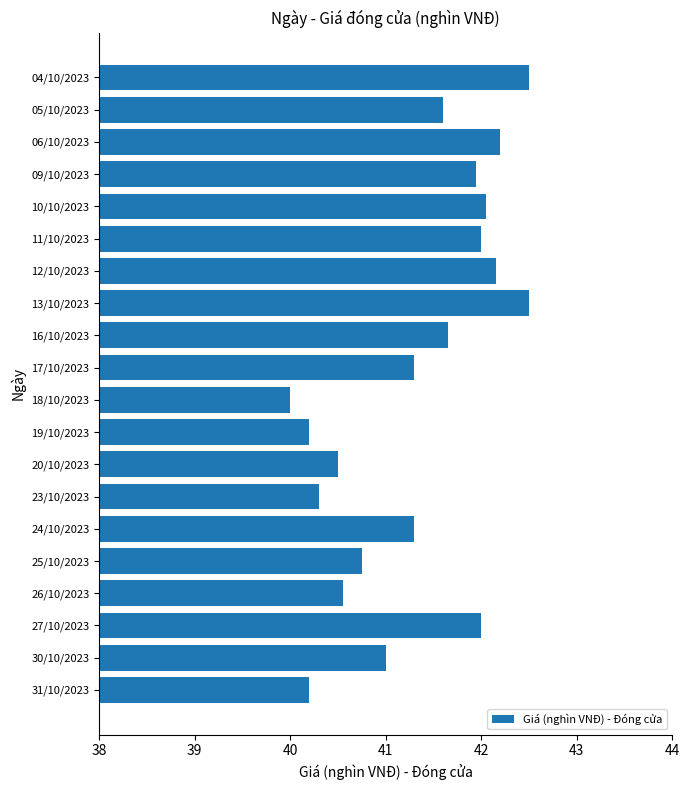

True or false: the data shows 8.6 at 04/10/2023.

False